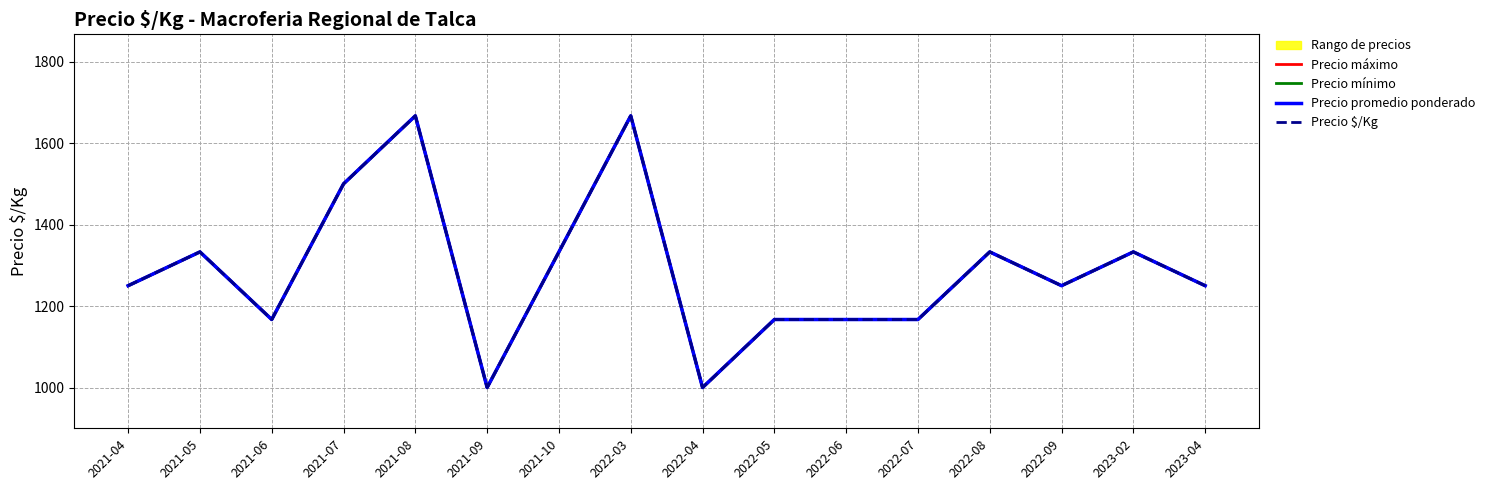

How many Precio mínimo values are between 1167 and 1333?

11